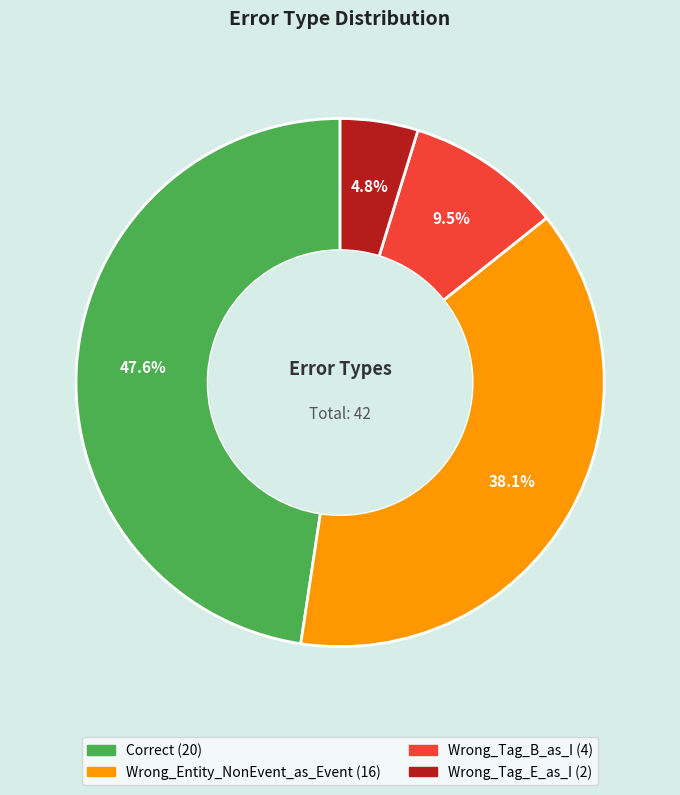

To the nearest percent, what is the combined percentage of Wrong_Entity_NonEvent_as_Event and Wrong_Tag_B_as_I?

48%